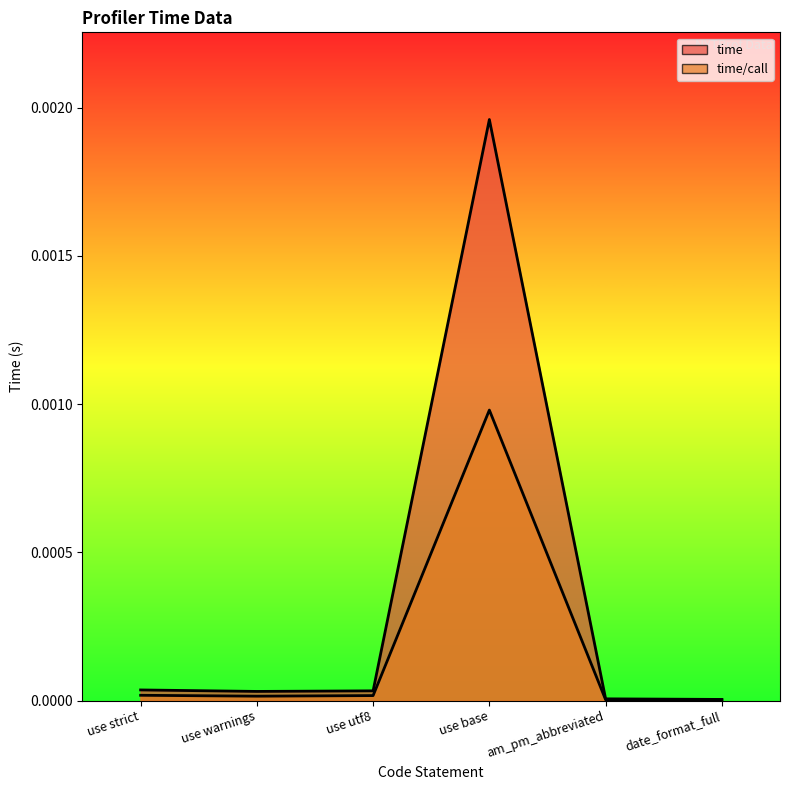

At which category is the sum across all series the highest?

use base